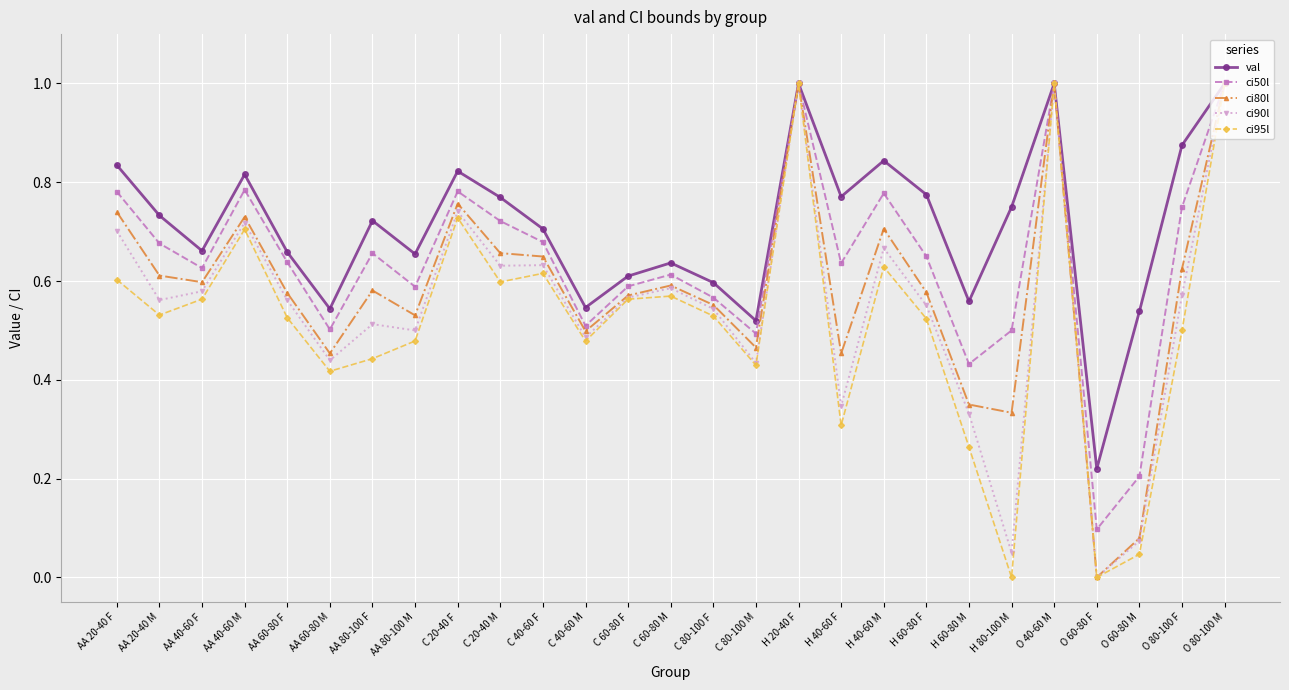

The ci95l series shows 0.2 at C 20-40 M. True or false?

False